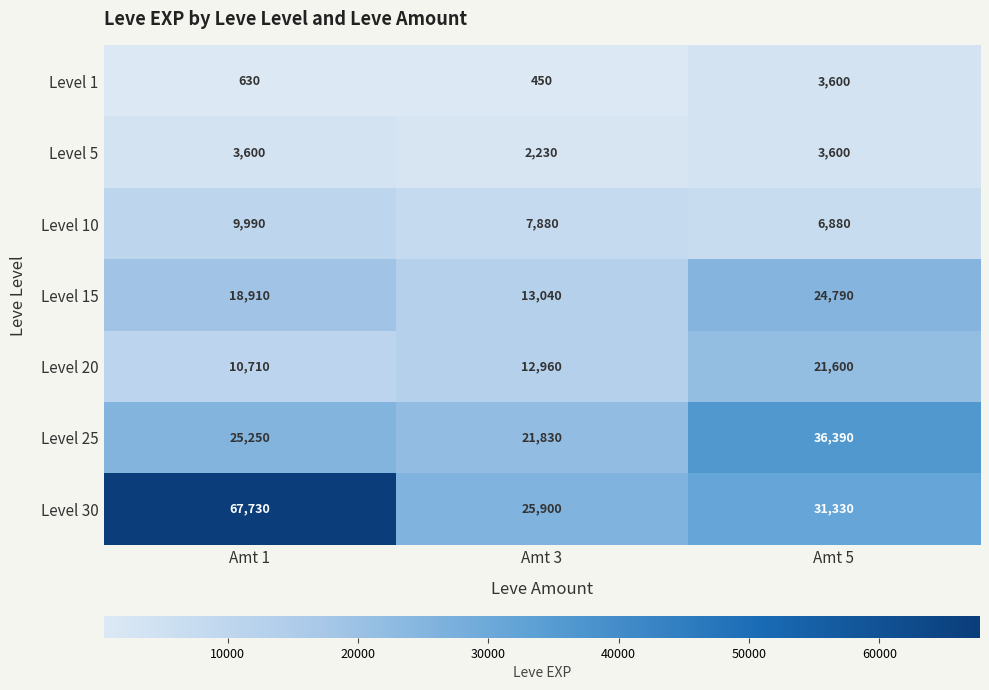

How many categories are shown in the chart?

3